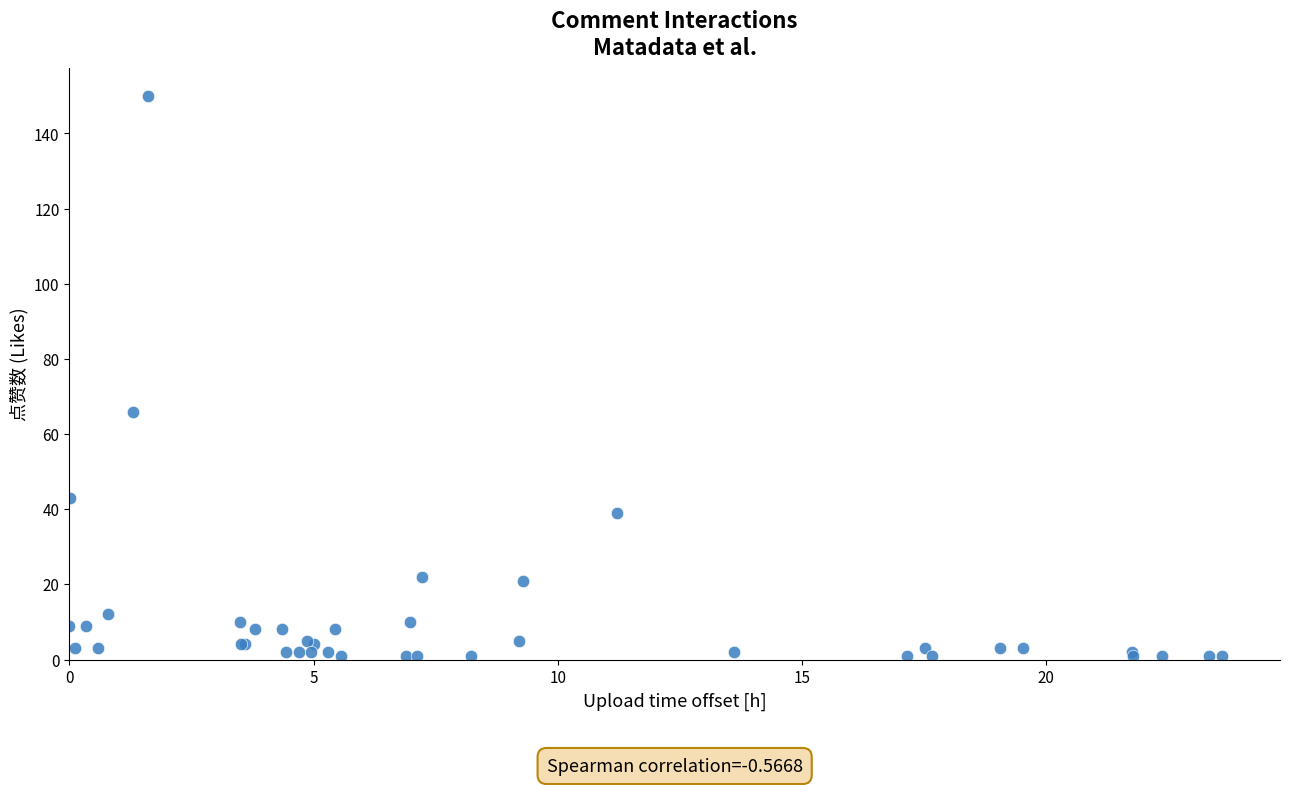

What Y value in the scatter plot is closest to 75?

66